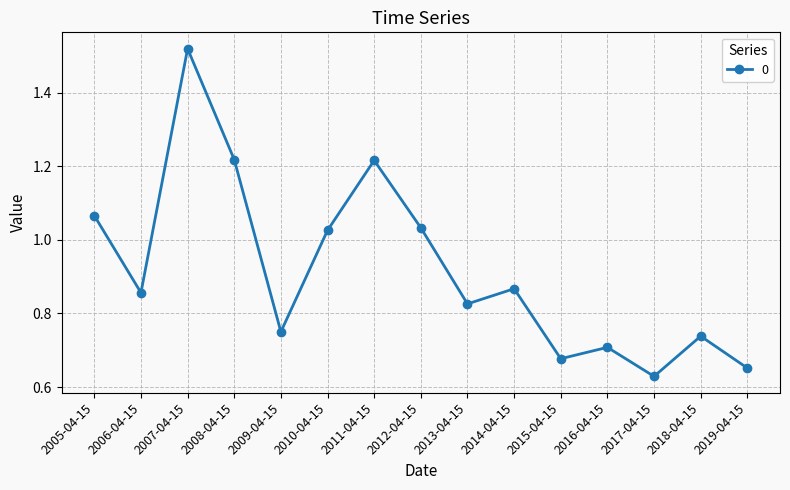

What is the sum of the values at 2018-04-15 and 2013-04-15?

1.6